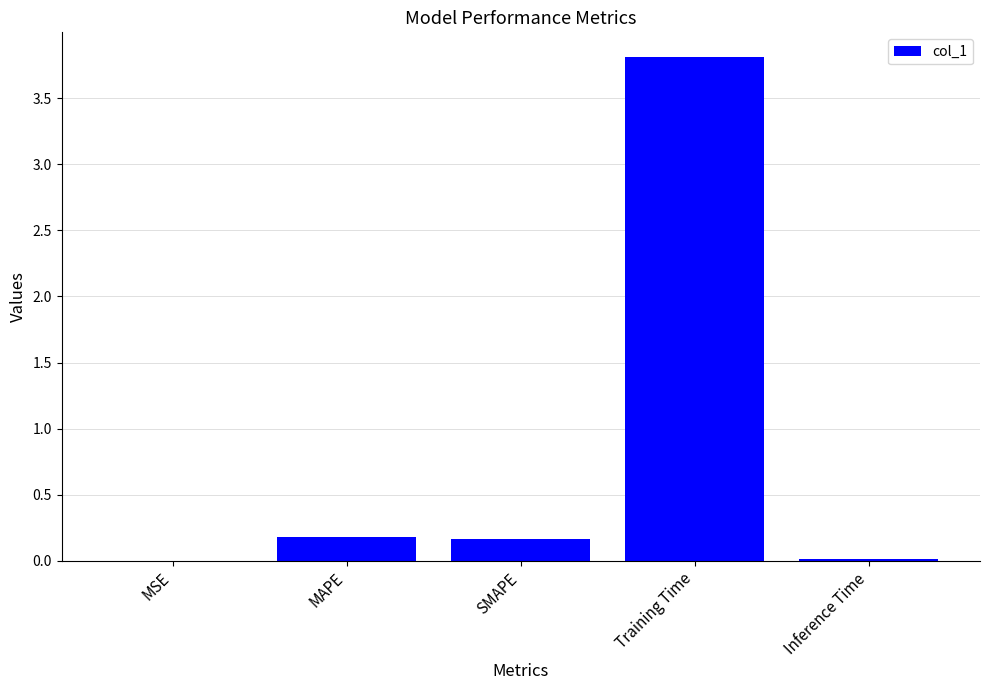

What is the difference between the values at MAPE and MSE?

0.2